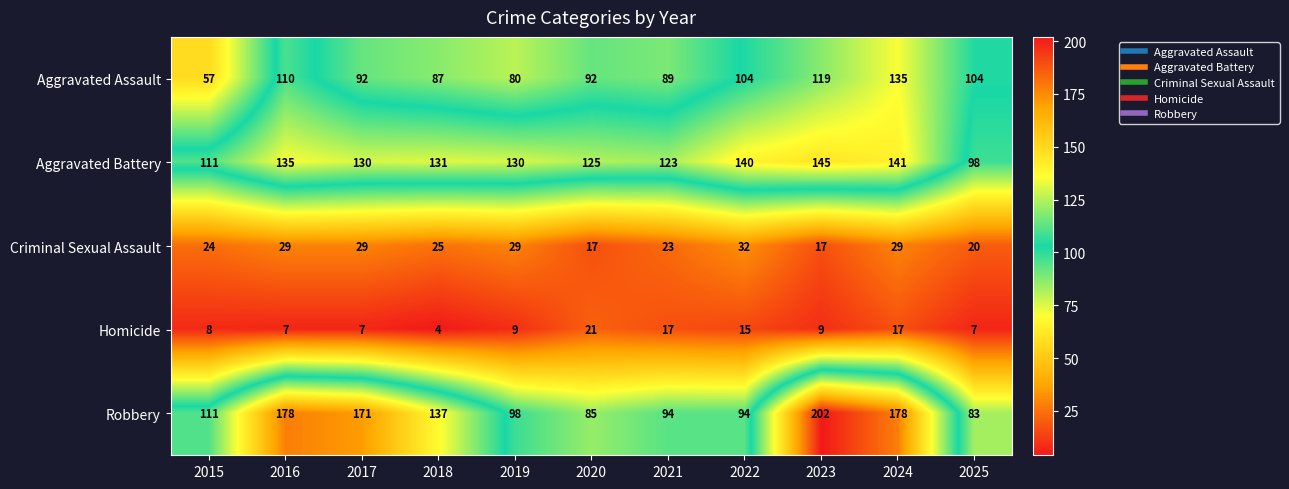

Rank the series by their maximum value, from lowest to highest.

Homicide, Criminal Sexual Assault, Aggravated Assault, Aggravated Battery, Robbery